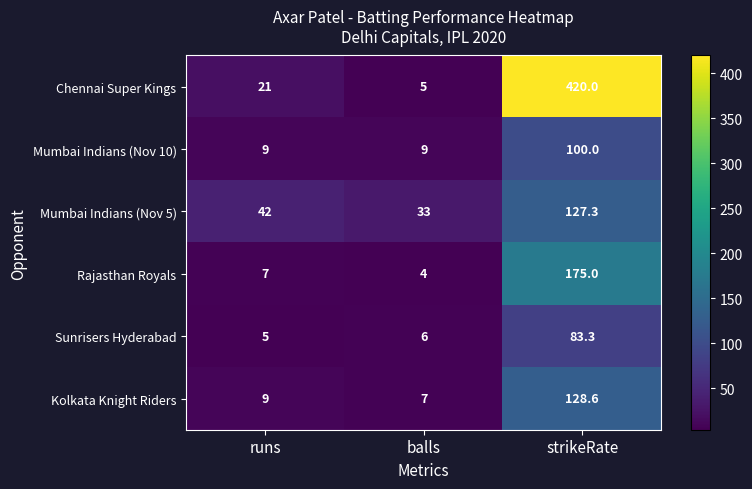

What is the difference between the second highest and minimum values in the Sunrisers Hyderabad series?

1.0